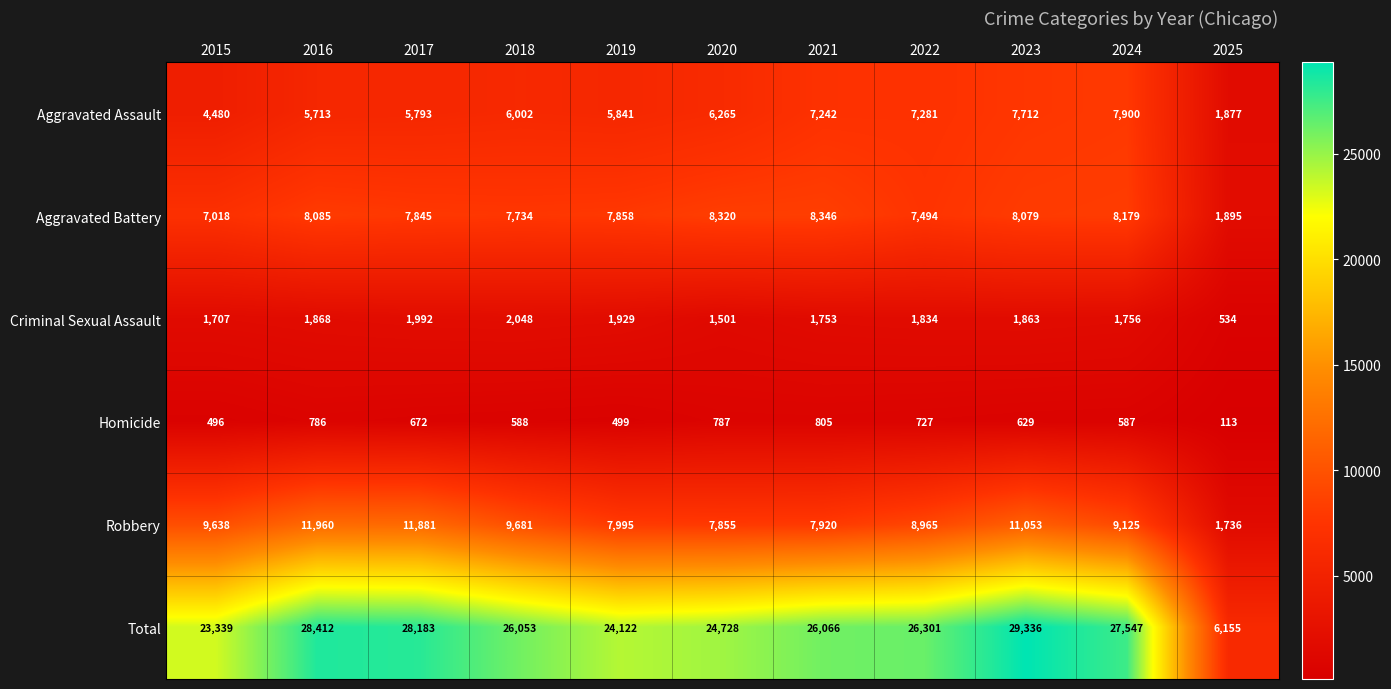

The value of Robbery at 2019 is 7995. True or false?

True